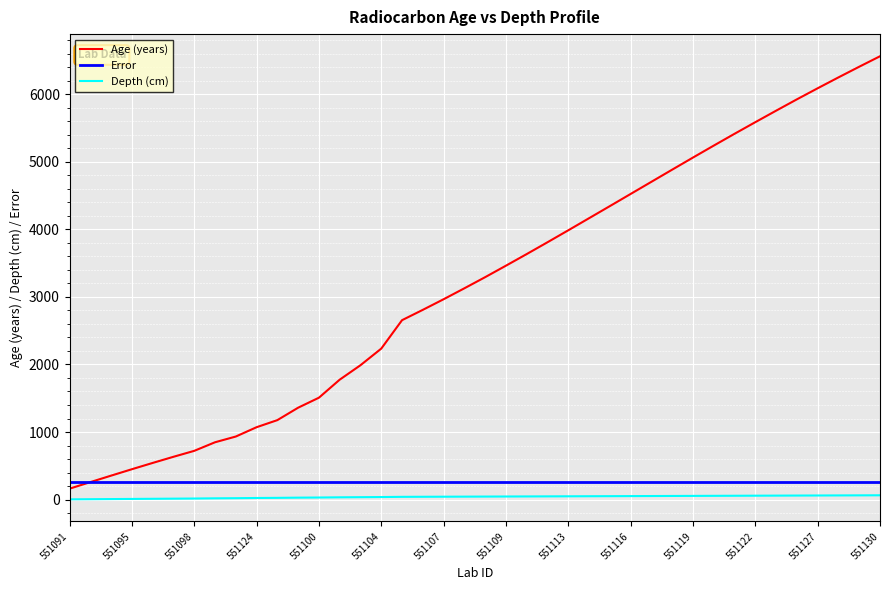

Which series has the largest total across all categories?

Age (years)